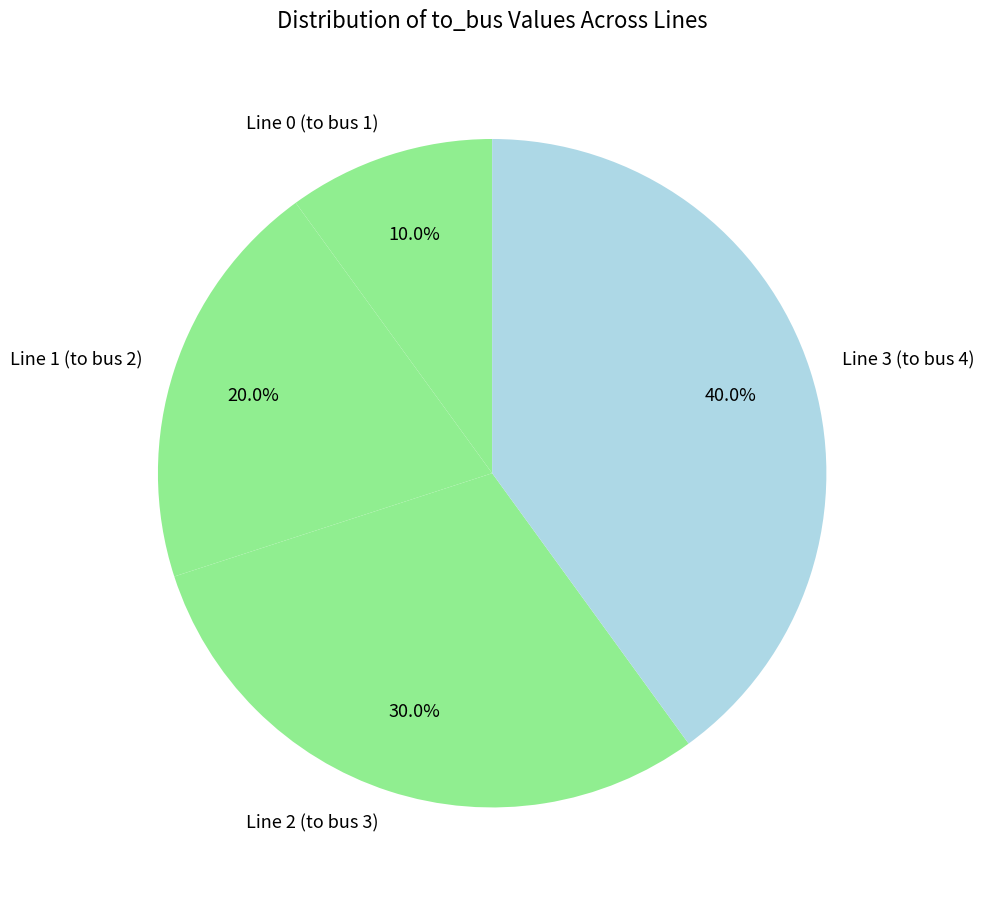

The Line 2 (to bus 3) slice represents 22% of the pie. True or false?

False